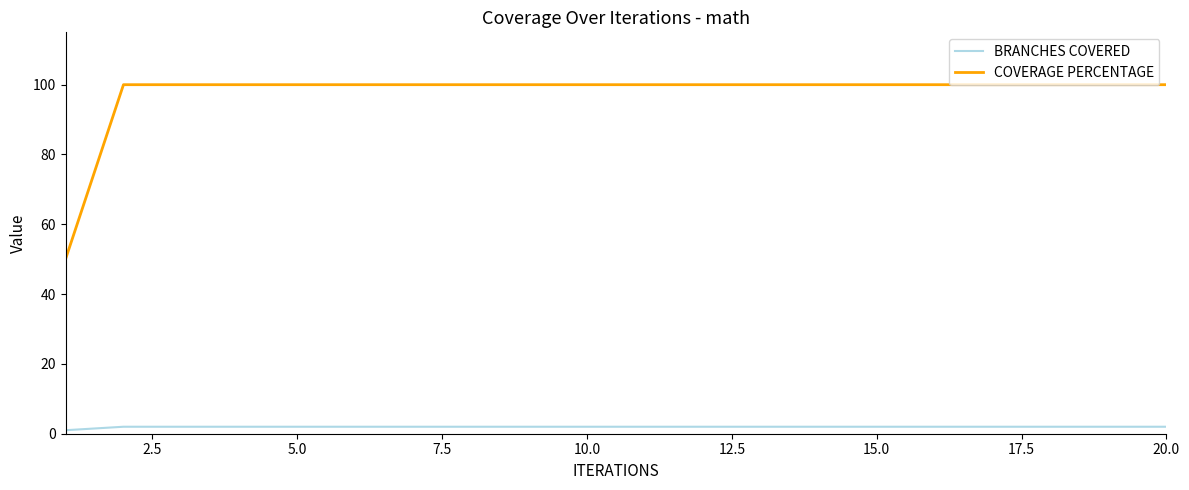

True or false: COVERAGE PERCENTAGE and BRANCHES COVERED cross at least once.

False